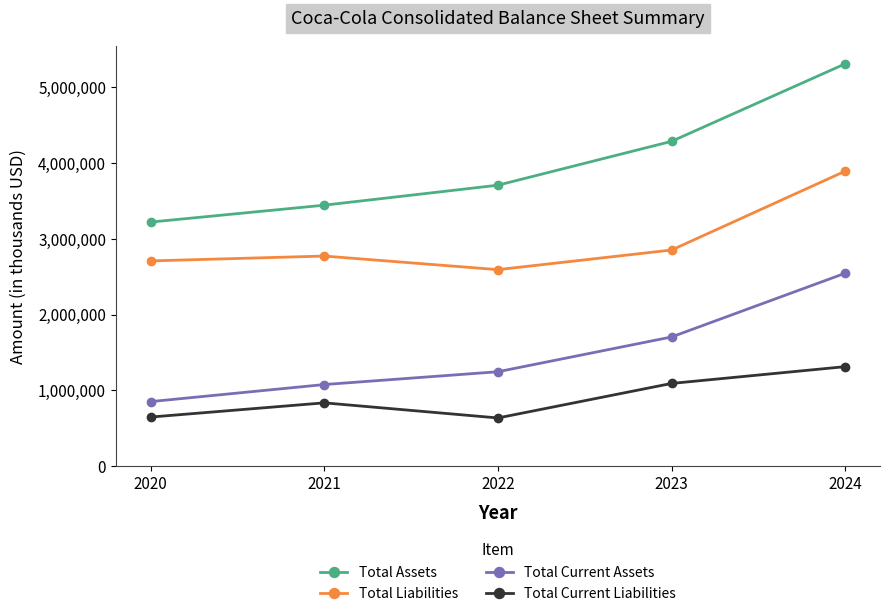

True or false: Total Liabilities has more than 2 interior local peaks.

False